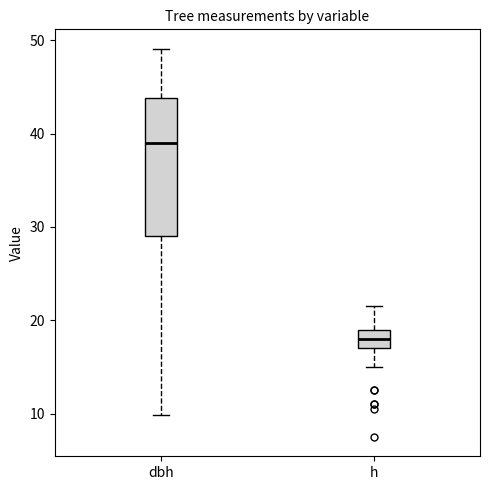

Comparing the boxes themselves (not the whiskers), which one is the tallest?

dbh